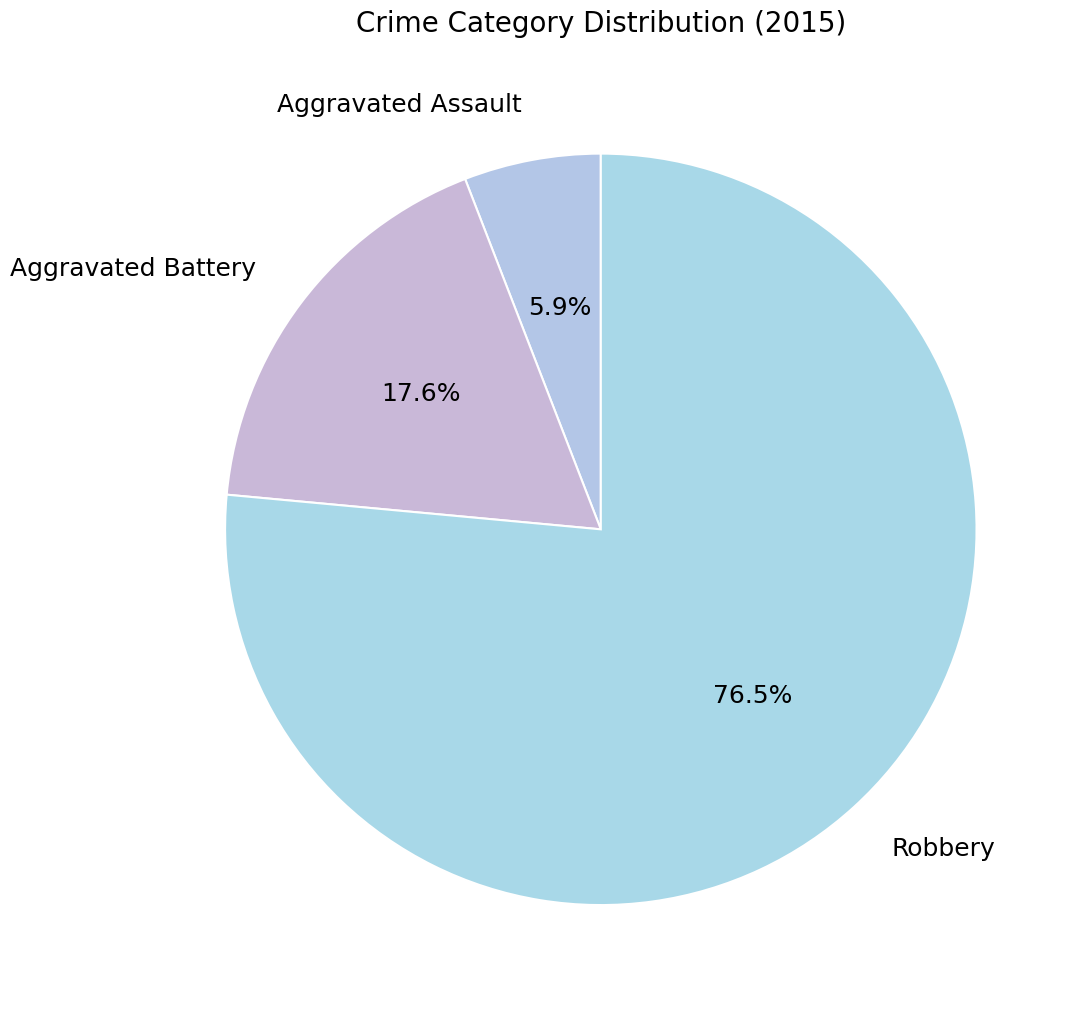

How many slices are in this pie chart?

3